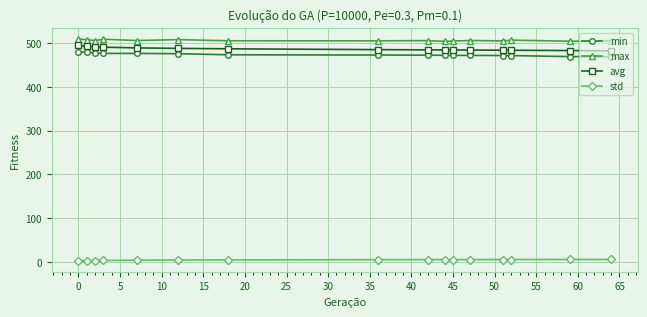

True or false: min and std cross at least once.

False